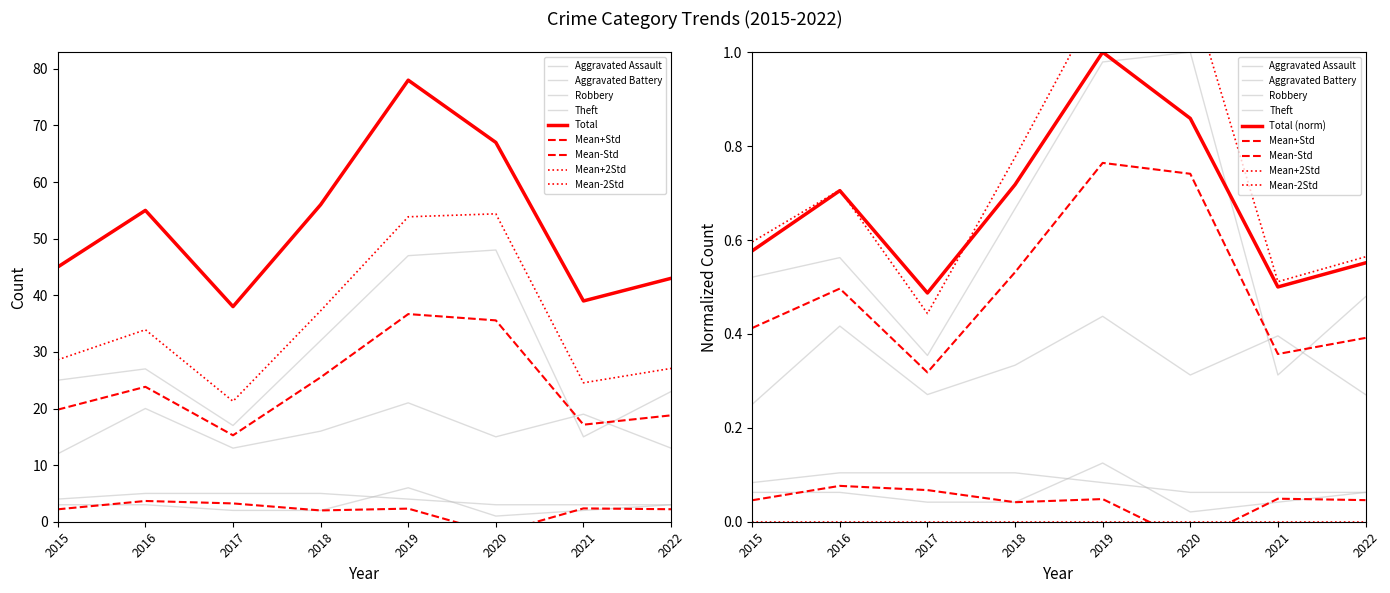

What is the value of the Aggravated Battery point at the 8th from the left?

3